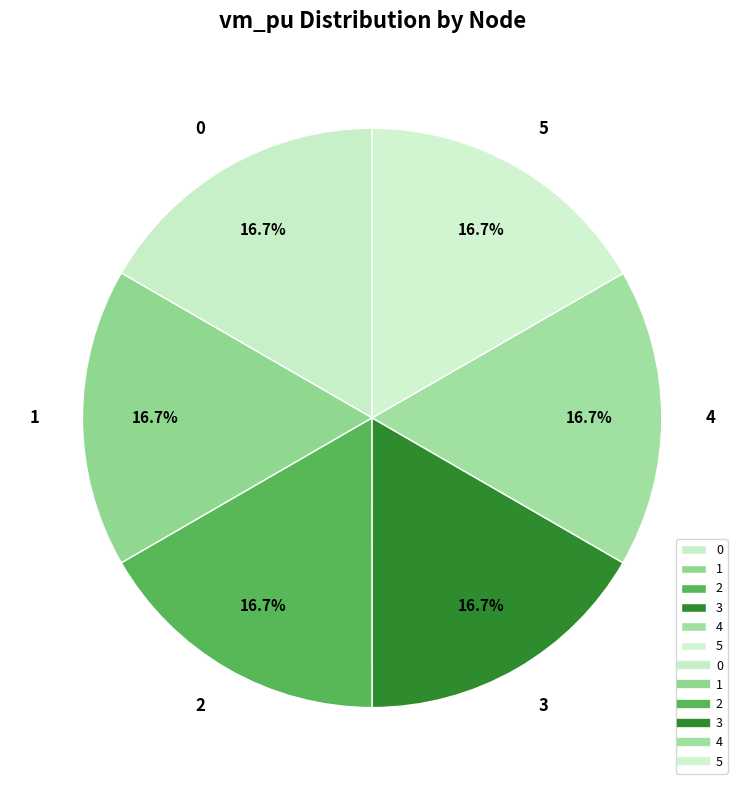

Is it true that 2 is 30% of the pie?

False